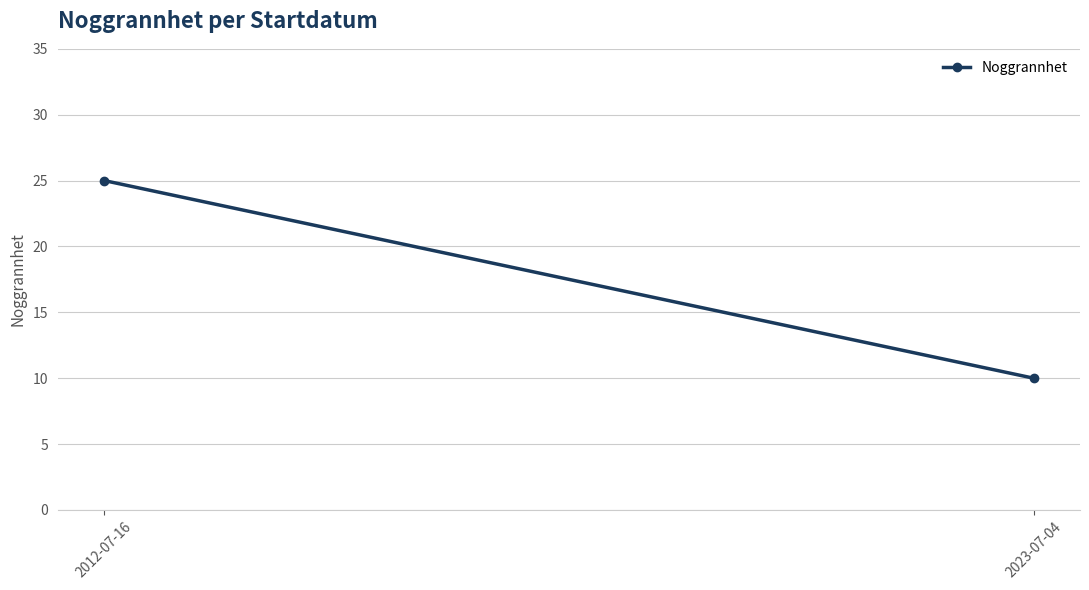

Is this an area chart (filled region under the line)?

No